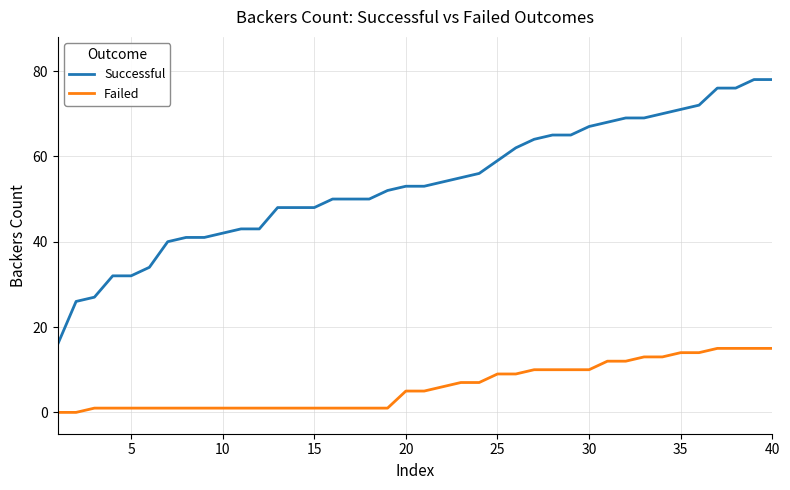

Does the chart display data point markers on the line(s)?

No